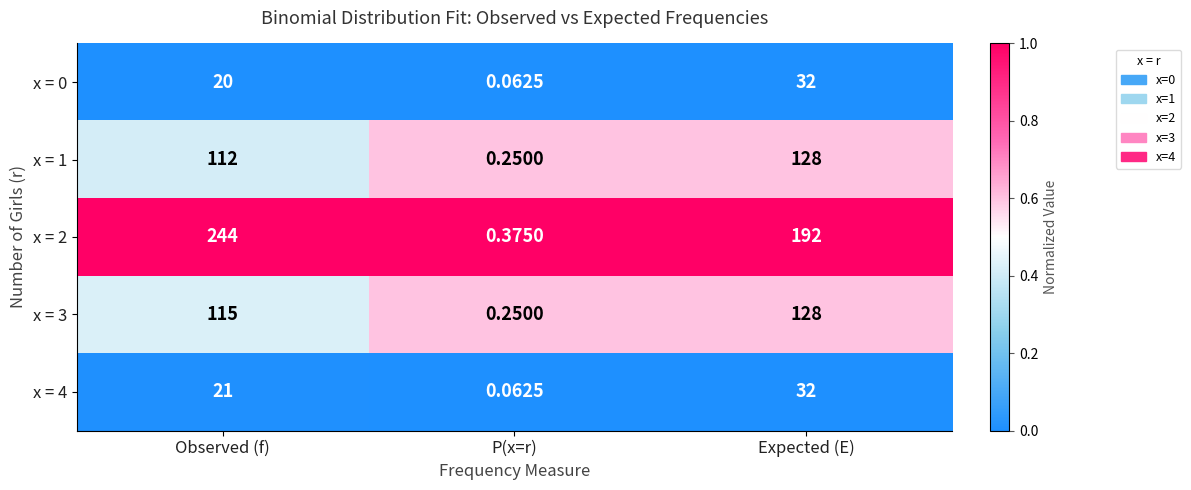

Is the value of x = 4 at Observed (f) greater than the value of x = 2 at P(x=r)?

Yes